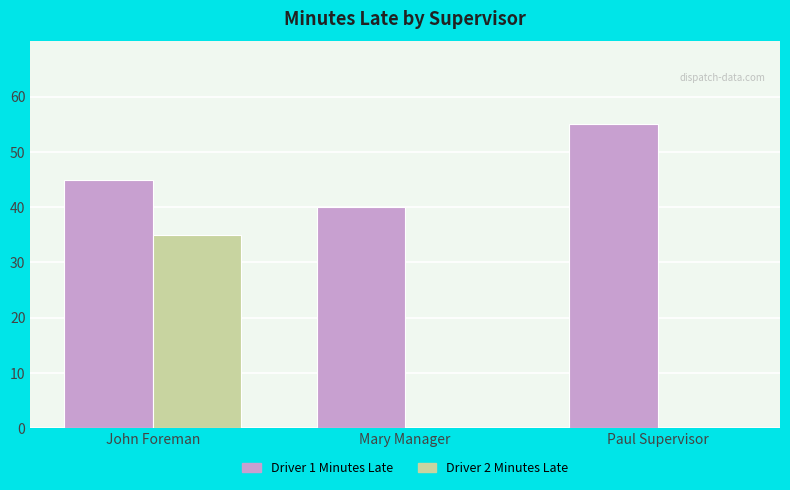

Are the bars horizontal?

No